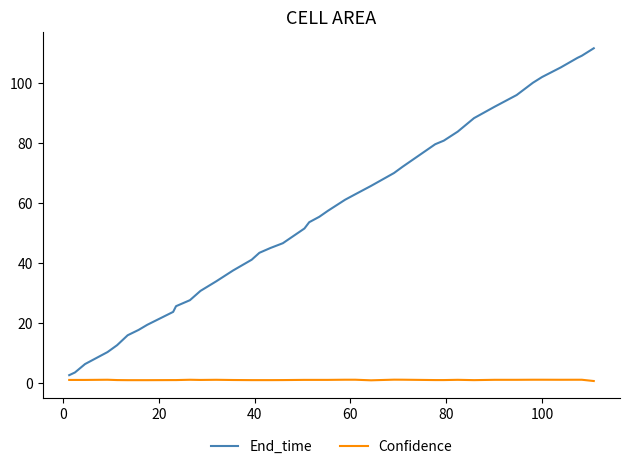

Which series has the largest total across all categories?

End_time